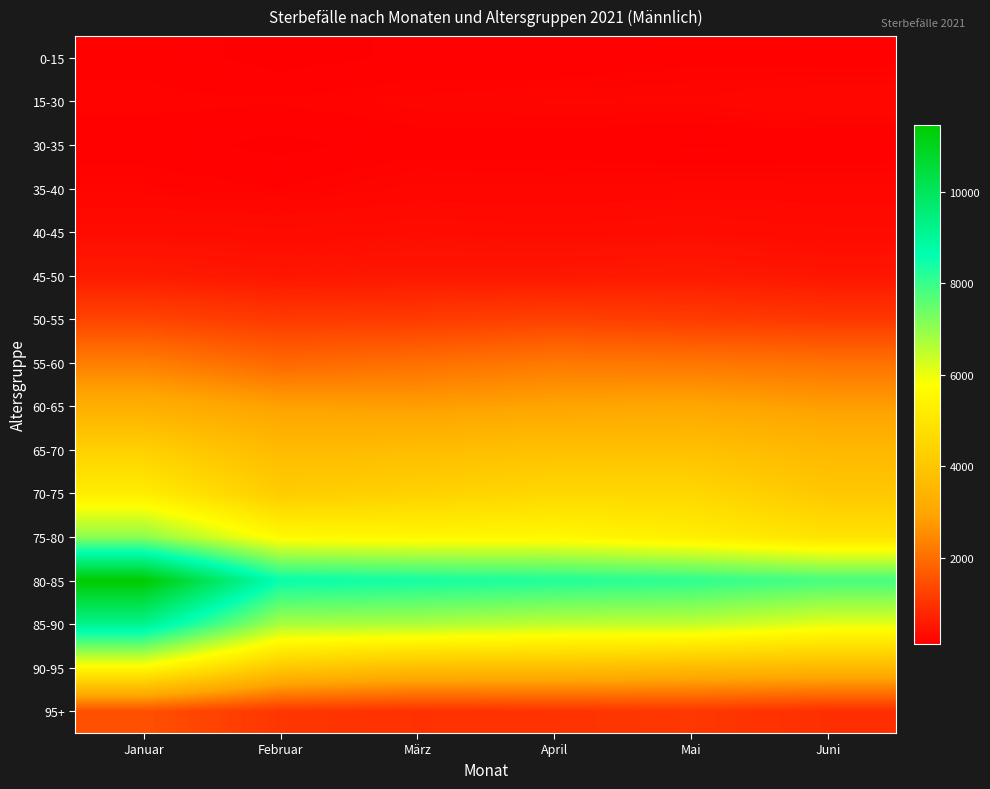

What is the spread (max minus min) of values at April?

8129